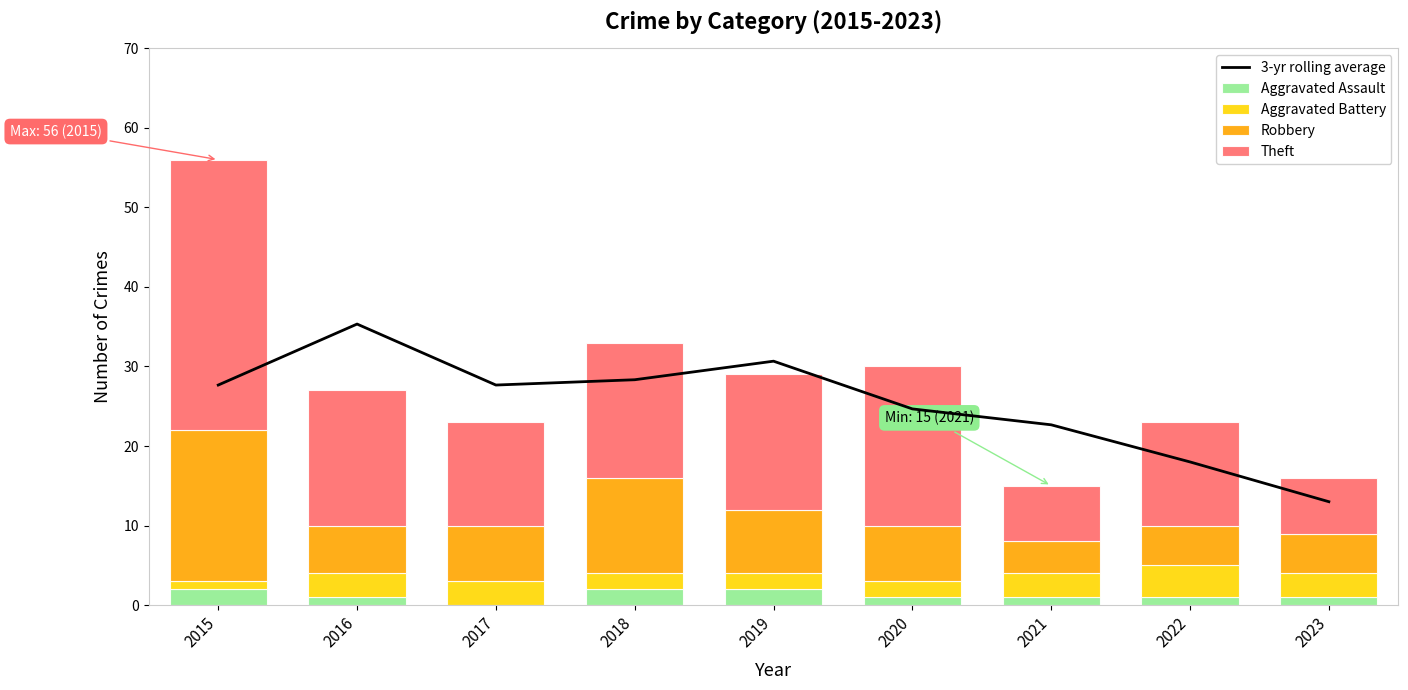

True or false: Aggravated Battery has a value of 4.1 at 2021.

False